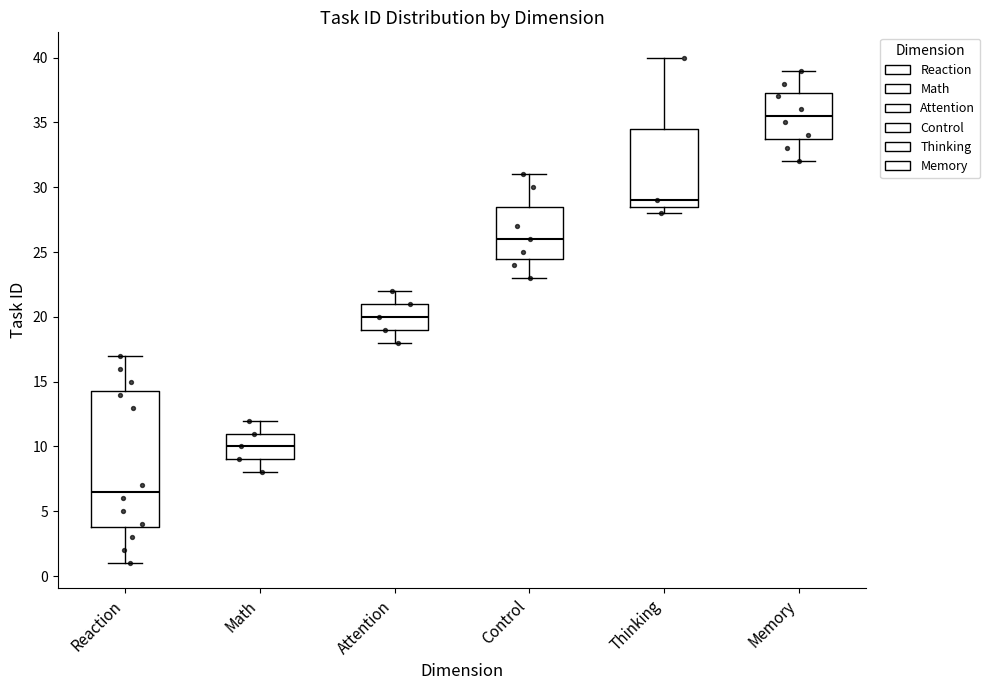

Where is the upper edge of the box for Math on the y-axis? The values are not printed on the chart, so give them approximately, as read against the axis.

11.0